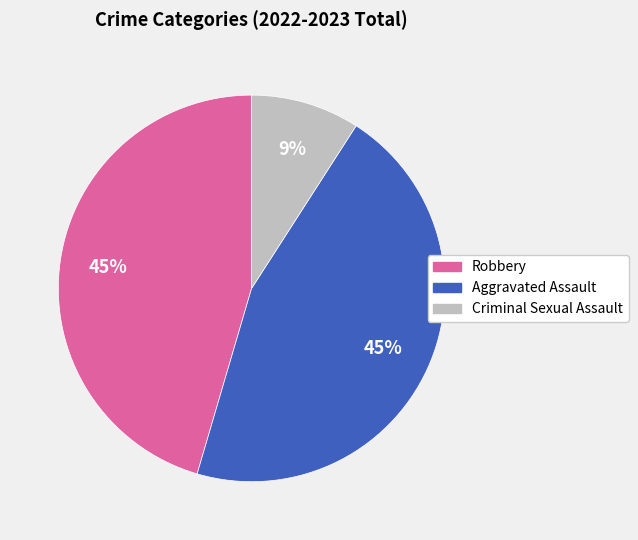

Is Aggravated Assault the majority of the pie?

No